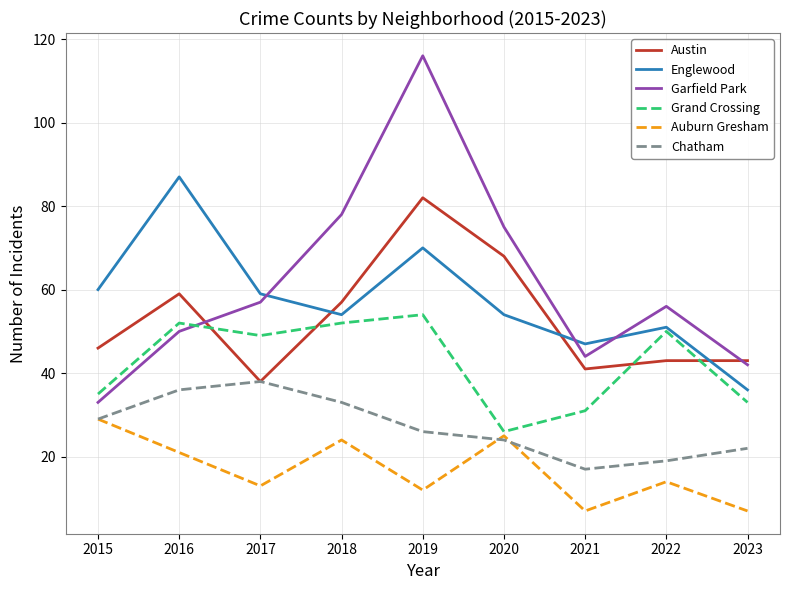

List the series in order of their peak value, lowest first.

Auburn Gresham, Chatham, Grand Crossing, Austin, Englewood, Garfield Park